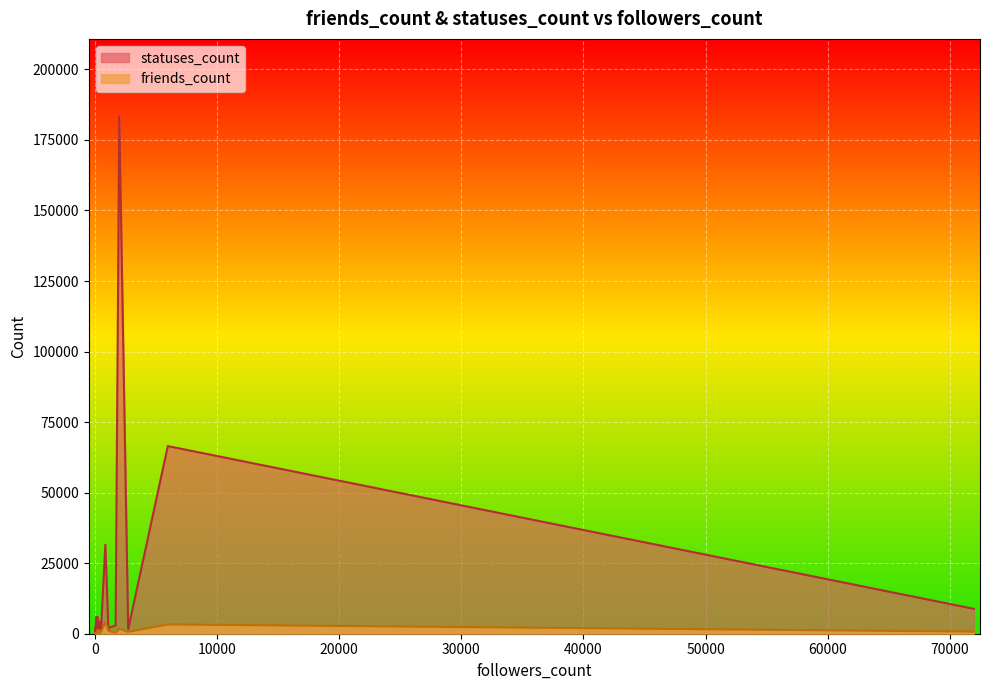

How many data points in statuses_count are less than 2329?

11